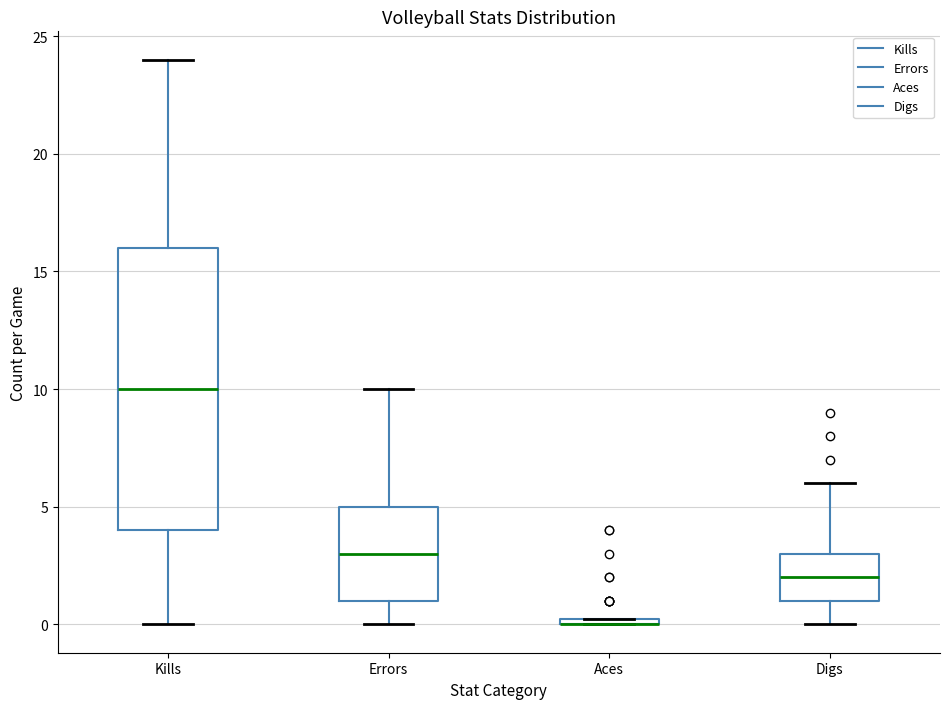

Where is the upper edge of the box for Aces on the y-axis? The values are not printed on the chart, so give them approximately, as read against the axis.

0.5